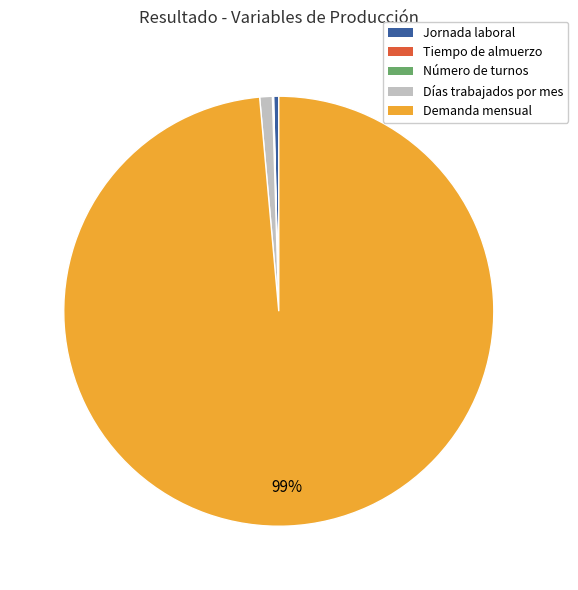

To the nearest percent, what percentage of the pie is Demanda mensual?

99%